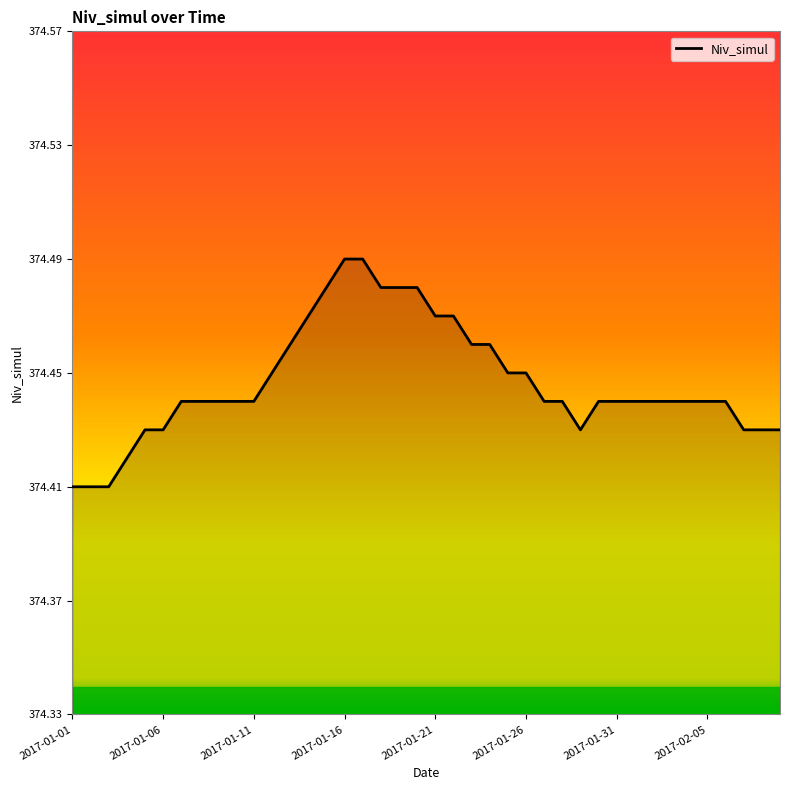

True or false: the data shows 227.3 at 2017-01-01.

False